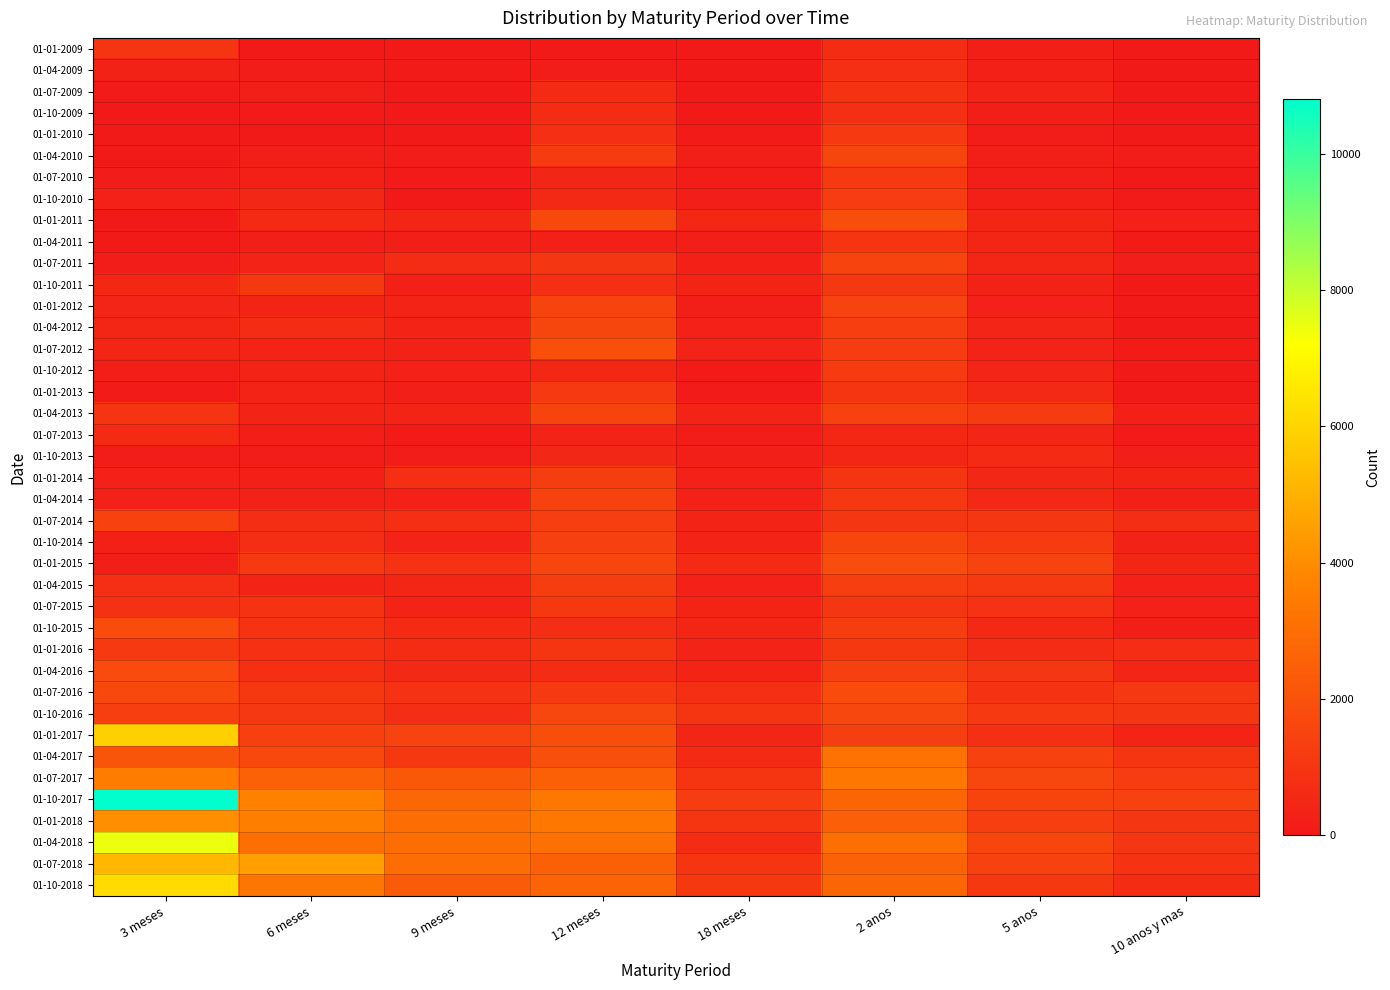

Reading left to right, transcribe all the data shown in this chart.

01-01-2009: 3 meses=965	6 meses=20	9 meses=0	12 meses=60	18 meses=0	2 anos=687	5 anos=195	10 anos y mas=17
01-04-2009: 3 meses=321	6 meses=120	9 meses=105	12 meses=121	18 meses=10	2 anos=787	5 anos=274	10 anos y mas=13
01-07-2009: 3 meses=84	6 meses=172	9 meses=28	12 meses=594	18 meses=26	2 anos=940	5 anos=350	10 anos y mas=12
01-10-2009: 3 meses=10	6 meses=80	9 meses=0	12 meses=660	18 meses=0	2 anos=799	5 anos=207	10 anos y mas=25
01-01-2010: 3 meses=0	6 meses=63	9 meses=20	12 meses=773	18 meses=92	2 anos=1152	5 anos=141	10 anos y mas=63
01-04-2010: 3 meses=0	6 meses=215	9 meses=120	12 meses=1219	18 meses=228	2 anos=1560	5 anos=231	10 anos y mas=124
01-07-2010: 3 meses=160	6 meses=240	9 meses=69	12 meses=439	18 meses=128	2 anos=1128	5 anos=220	10 anos y mas=22
01-10-2010: 3 meses=285	6 meses=506	9 meses=10	12 meses=577	18 meses=178	2 anos=1227	5 anos=243	10 anos y mas=80
01-01-2011: 3 meses=0	6 meses=620	9 meses=447	12 meses=1701	18 meses=525	2 anos=1881	5 anos=459	10 anos y mas=308
01-04-2011: 3 meses=30	6 meses=172	9 meses=203	12 meses=268	18 meses=210	2 anos=958	5 anos=472	10 anos y mas=90
01-07-2011: 3 meses=139	6 meses=351	9 meses=689	12 meses=1019	18 meses=258	2 anos=1533	5 anos=475	10 anos y mas=171
01-10-2011: 3 meses=520	6 meses=1101	9 meses=264	12 meses=783	18 meses=359	2 anos=1070	5 anos=332	10 anos y mas=16
01-01-2012: 3 meses=435	6 meses=401	9 meses=415	12 meses=1519	18 meses=187	2 anos=1499	5 anos=308	10 anos y mas=24
01-04-2012: 3 meses=475	6 meses=673	9 meses=413	12 meses=1555	18 meses=284	2 anos=1312	5 anos=430	10 anos y mas=54
01-07-2012: 3 meses=460	6 meses=395	9 meses=334	12 meses=1928	18 meses=351	2 anos=1227	5 anos=354	10 anos y mas=86
01-10-2012: 3 meses=227	6 meses=409	9 meses=282	12 meses=518	18 meses=95	2 anos=1218	5 anos=433	10 anos y mas=42
01-01-2013: 3 meses=100	6 meses=413	9 meses=186	12 meses=1152	18 meses=71	2 anos=954	5 anos=590	10 anos y mas=39
01-04-2013: 3 meses=990	6 meses=394	9 meses=385	12 meses=1508	18 meses=383	2 anos=1435	5 anos=1196	10 anos y mas=237
01-07-2013: 3 meses=632	6 meses=170	9 meses=94	12 meses=342	18 meses=163	2 anos=521	5 anos=437	10 anos y mas=77
01-10-2013: 3 meses=150	6 meses=124	9 meses=152	12 meses=505	18 meses=194	2 anos=450	5 anos=609	10 anos y mas=220
01-01-2014: 3 meses=310	6 meses=257	9 meses=767	12 meses=1280	18 meses=290	2 anos=959	5 anos=492	10 anos y mas=394
01-04-2014: 3 meses=298	6 meses=320	9 meses=291	12 meses=1471	18 meses=280	2 anos=1061	5 anos=556	10 anos y mas=249
01-07-2014: 3 meses=1424	6 meses=747	9 meses=770	12 meses=1318	18 meses=385	2 anos=1033	5 anos=1025	10 anos y mas=748
01-10-2014: 3 meses=270	6 meses=741	9 meses=345	12 meses=1377	18 meses=410	2 anos=1567	5 anos=1177	10 anos y mas=319
01-01-2015: 3 meses=200	6 meses=1147	9 meses=876	12 meses=1564	18 meses=612	2 anos=1852	5 anos=1492	10 anos y mas=469
01-04-2015: 3 meses=763	6 meses=361	9 meses=472	12 meses=1271	18 meses=316	2 anos=1319	5 anos=1138	10 anos y mas=303
01-07-2015: 3 meses=847	6 meses=918	9 meses=385	12 meses=1118	18 meses=392	2 anos=1043	5 anos=900	10 anos y mas=281
01-10-2015: 3 meses=1790	6 meses=939	9 meses=615	12 meses=758	18 meses=480	2 anos=1272	5 anos=591	10 anos y mas=212
01-01-2016: 3 meses=1122	6 meses=827	9 meses=662	12 meses=1010	18 meses=344	2 anos=1100	5 anos=645	10 anos y mas=735
01-04-2016: 3 meses=1772	6 meses=769	9 meses=578	12 meses=659	18 meses=397	2 anos=1385	5 anos=1036	10 anos y mas=445
01-07-2016: 3 meses=1673	6 meses=1105	9 meses=904	12 meses=1126	18 meses=791	2 anos=1784	5 anos=938	10 anos y mas=1076
01-10-2016: 3 meses=1307	6 meses=1064	9 meses=745	12 meses=1609	18 meses=953	2 anos=1600	5 anos=1157	10 anos y mas=1025
01-01-2017: 3 meses=5898	6 meses=1364	9 meses=1497	12 meses=1869	18 meses=448	2 anos=1342	5 anos=791	10 anos y mas=366
01-04-2017: 3 meses=2132	6 meses=1687	9 meses=1077	12 meses=1908	18 meses=607	2 anos=3142	5 anos=1422	10 anos y mas=977
01-07-2017: 3 meses=3501	6 meses=2584	9 meses=2227	12 meses=2521	18 meses=1010	2 anos=3326	5 anos=1588	10 anos y mas=1240
01-10-2017: 3 meses=10812	6 meses=3662	9 meses=2774	12 meses=3357	18 meses=1228	2 anos=2695	5 anos=1506	10 anos y mas=1410
01-01-2018: 3 meses=4022	6 meses=3598	9 meses=2962	12 meses=3349	18 meses=957	2 anos=2488	5 anos=1312	10 anos y mas=1035
01-04-2018: 3 meses=7466	6 meses=3049	9 meses=2999	12 meses=3094	18 meses=683	2 anos=3056	5 anos=1555	10 anos y mas=1031
01-07-2018: 3 meses=5189	6 meses=4556	9 meses=3007	12 meses=2531	18 meses=970	2 anos=2573	5 anos=1430	10 anos y mas=921
01-10-2018: 3 meses=6203	6 meses=3257	9 meses=2341	12 meses=2624	18 meses=1088	2 anos=2682	5 anos=1103	10 anos y mas=689